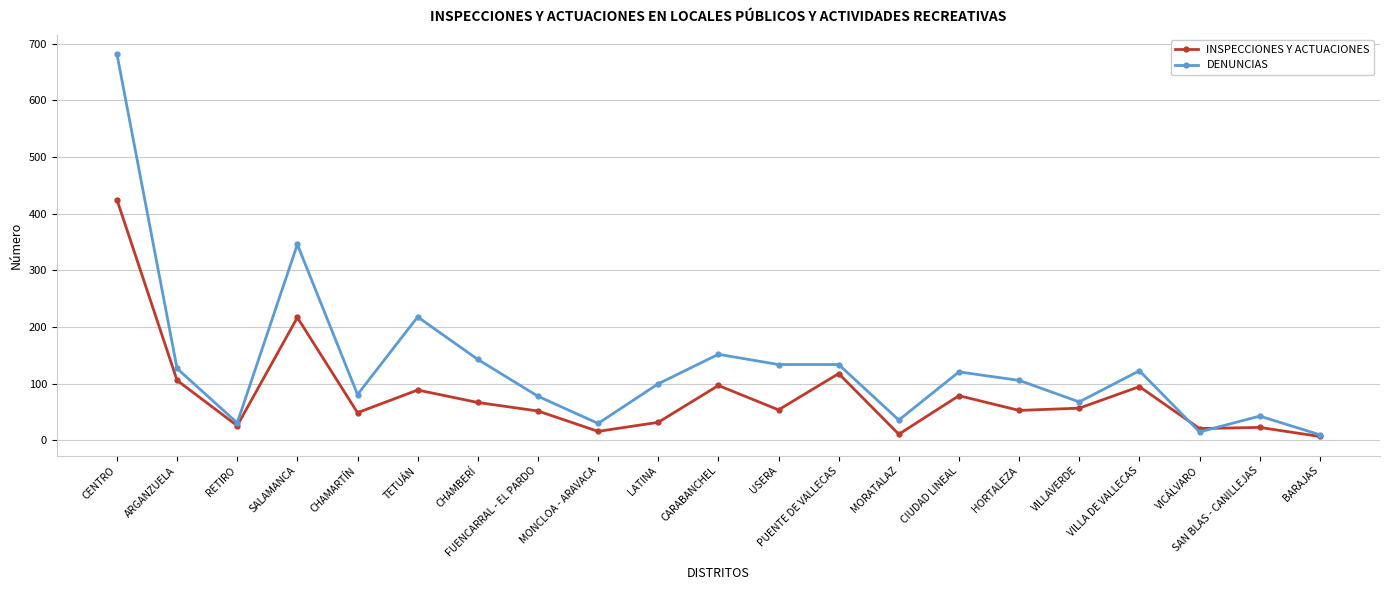

At which category does the chart reach its peak across all series?

CENTRO